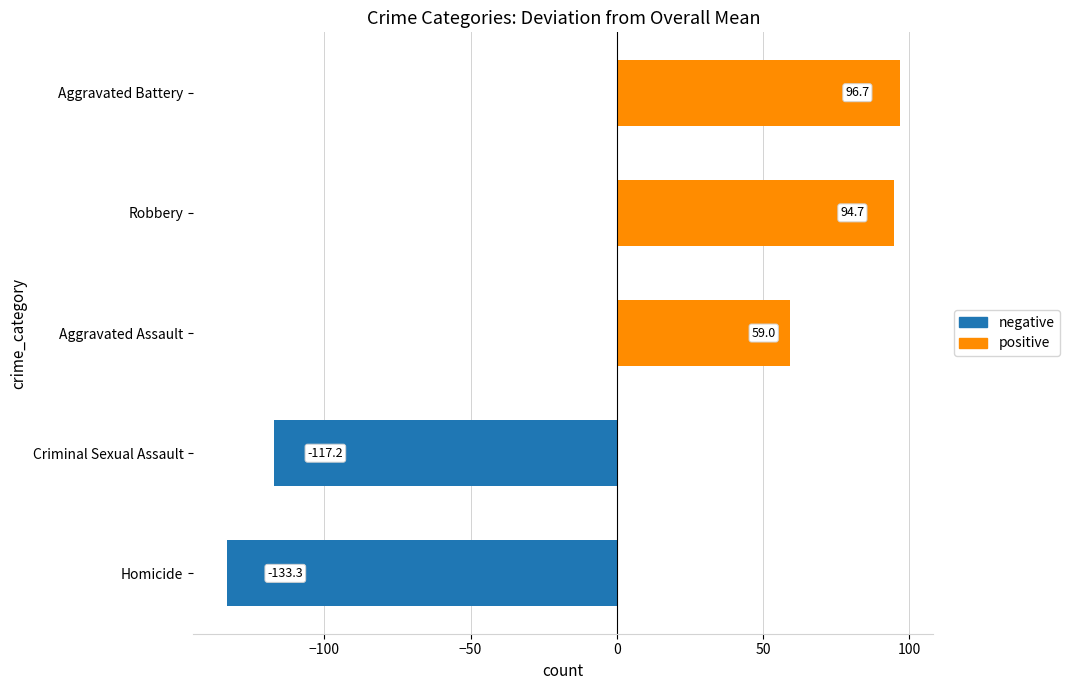

True or false: the data shows -51.6 at Homicide.

False